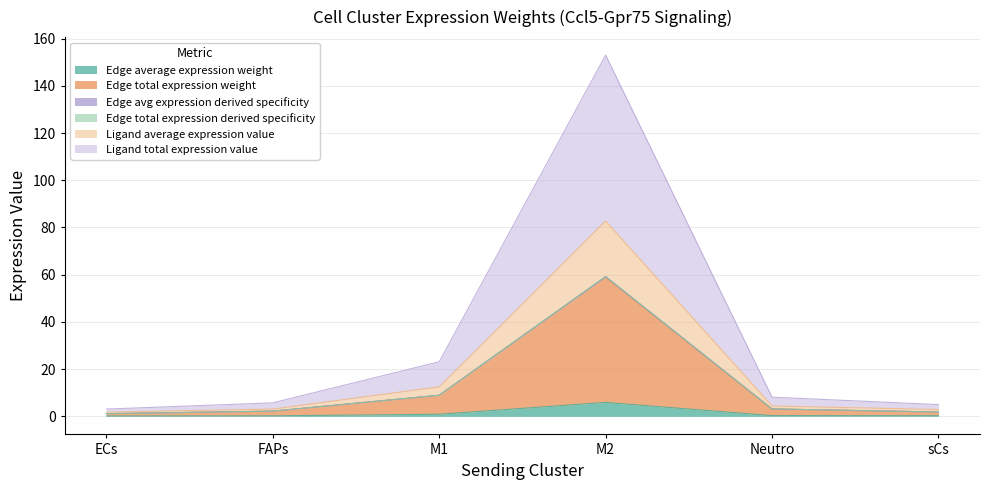

True or false: Ligand total expression value and Edge total expression derived specificity cross at least once.

False